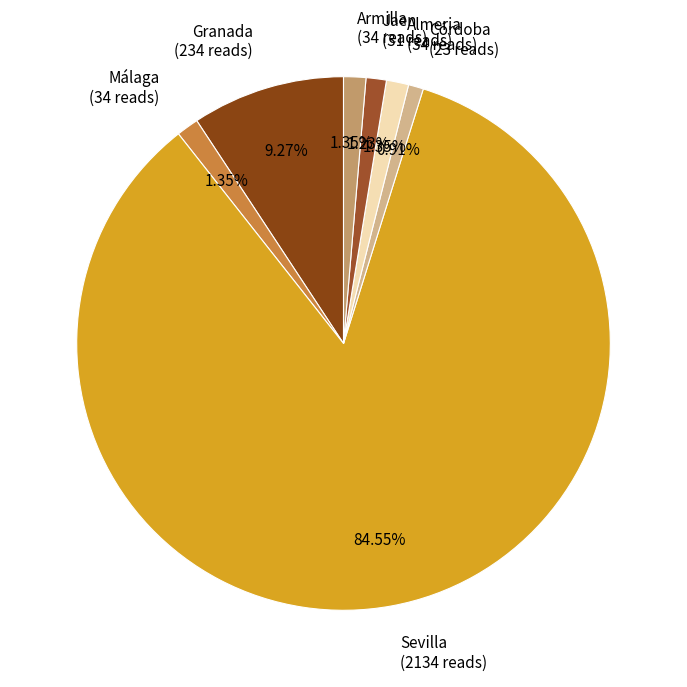

What percentage is NOT represented by Málaga?

98.7%